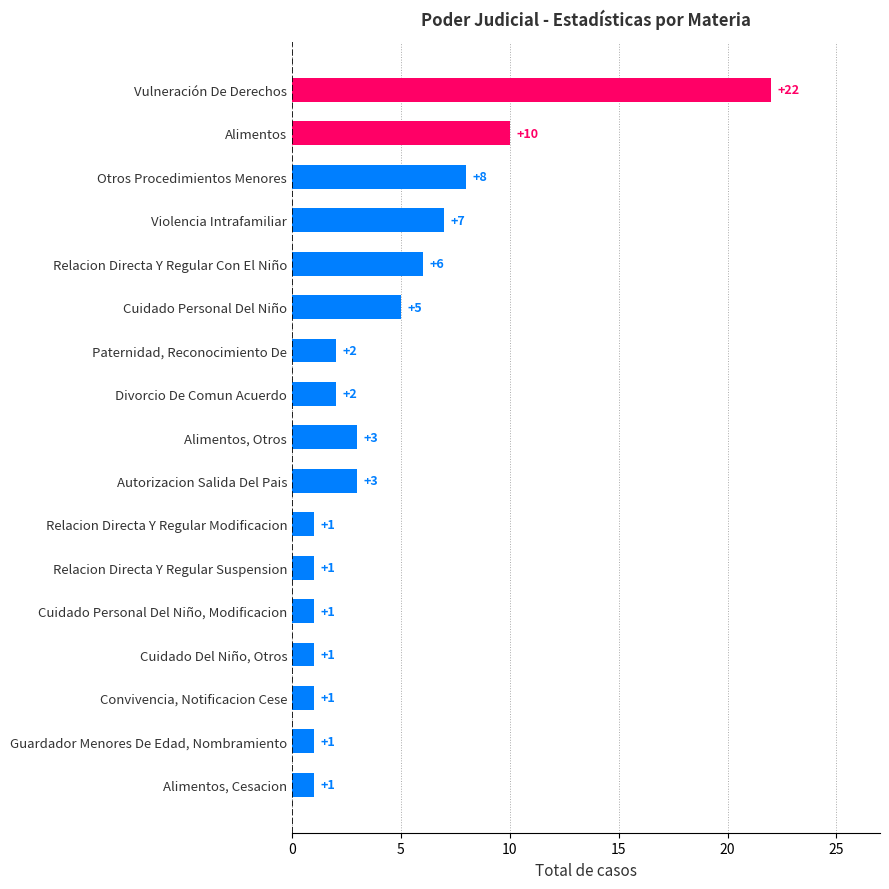

Reading top to bottom, what are all the values shown in this chart?

22	10	8	7	6	5	2	2	3	3	1	1	1	1	1	1	1